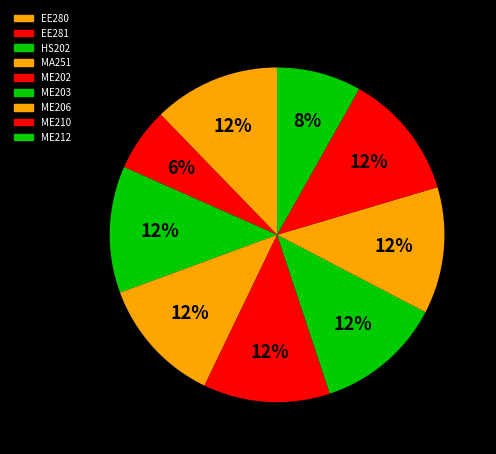

The ME203 slice represents 22% of the pie. True or false?

False